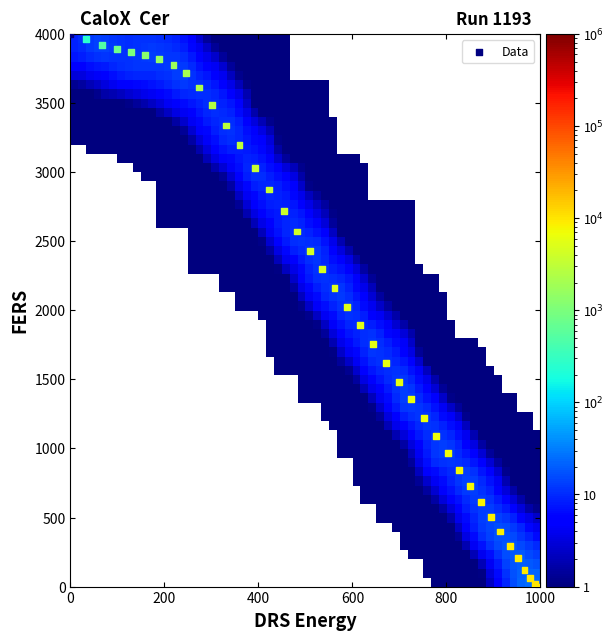

What is the range of X values (max minus min)?

1000.0